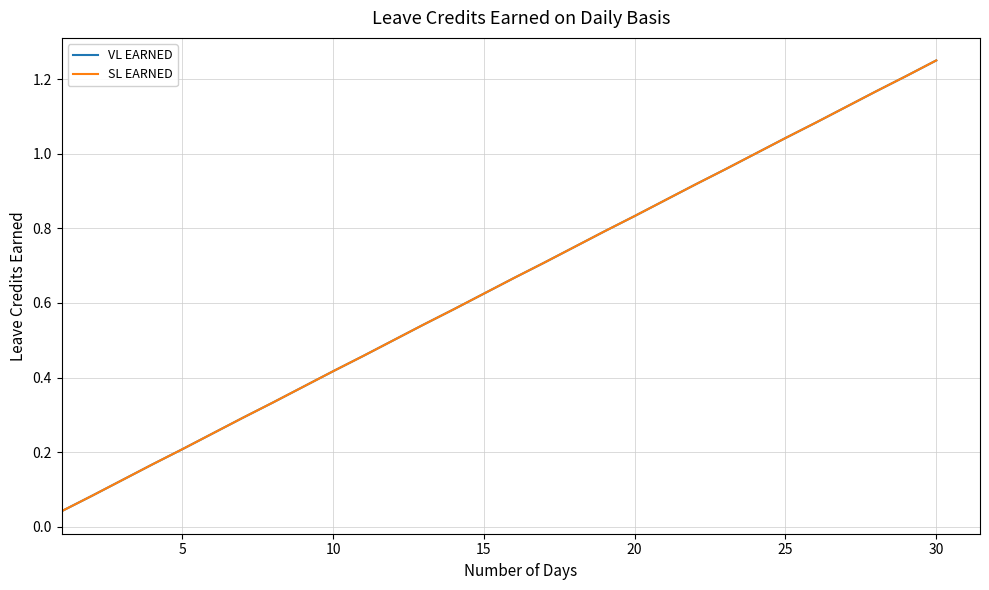

What is the maximum value shown in the chart?

1.2